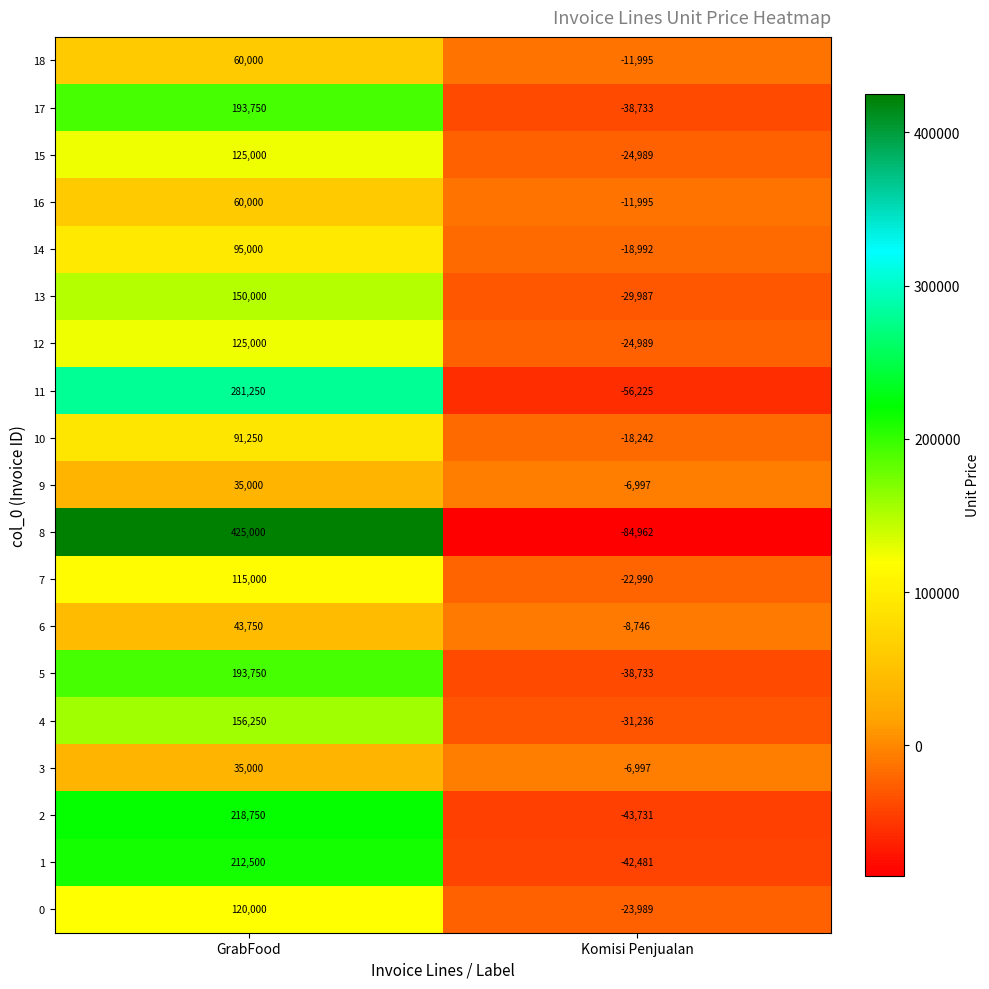

The 15 series shows -32947 at Komisi Penjualan. True or false?

False